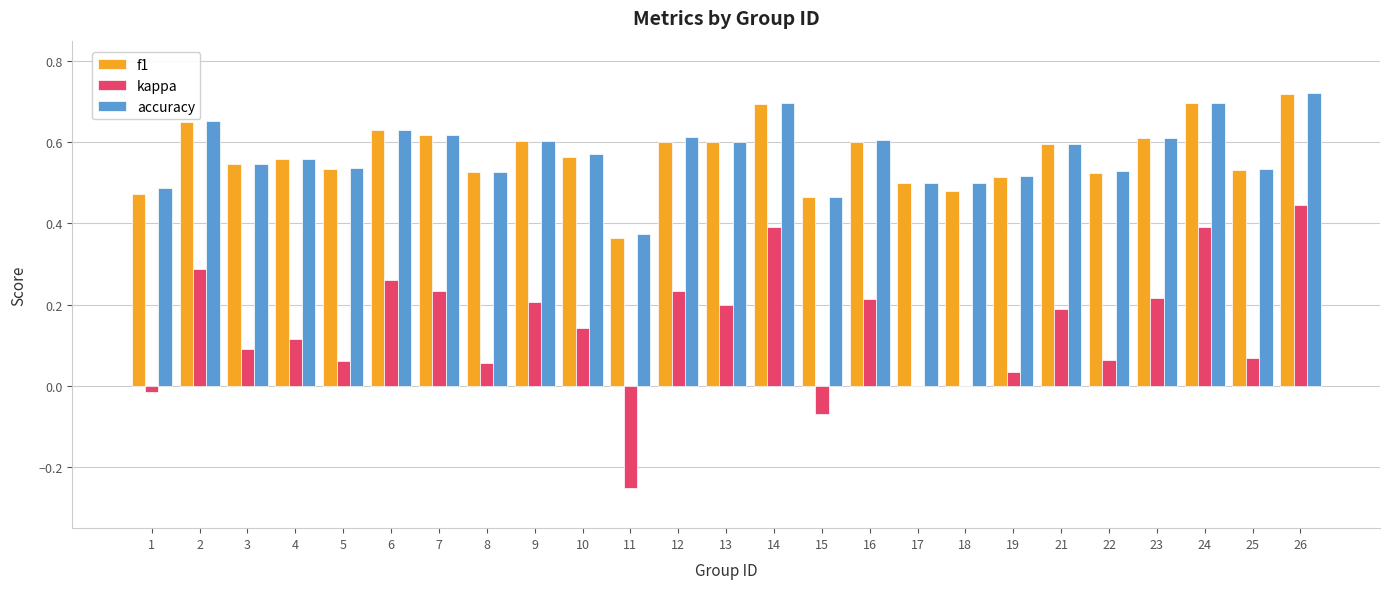

What are all the series names shown in the legend?

f1, kappa, accuracy